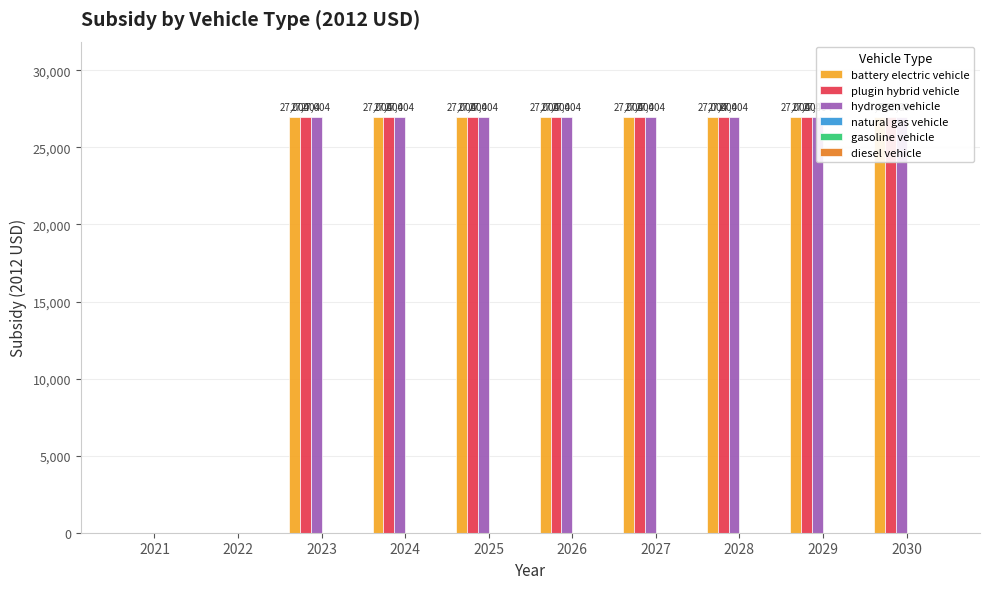

Rank the categories by natural gas vehicle value from highest to lowest.

2021, 2022, 2023, 2024, 2025, 2026, 2027, 2028, 2029, 2030